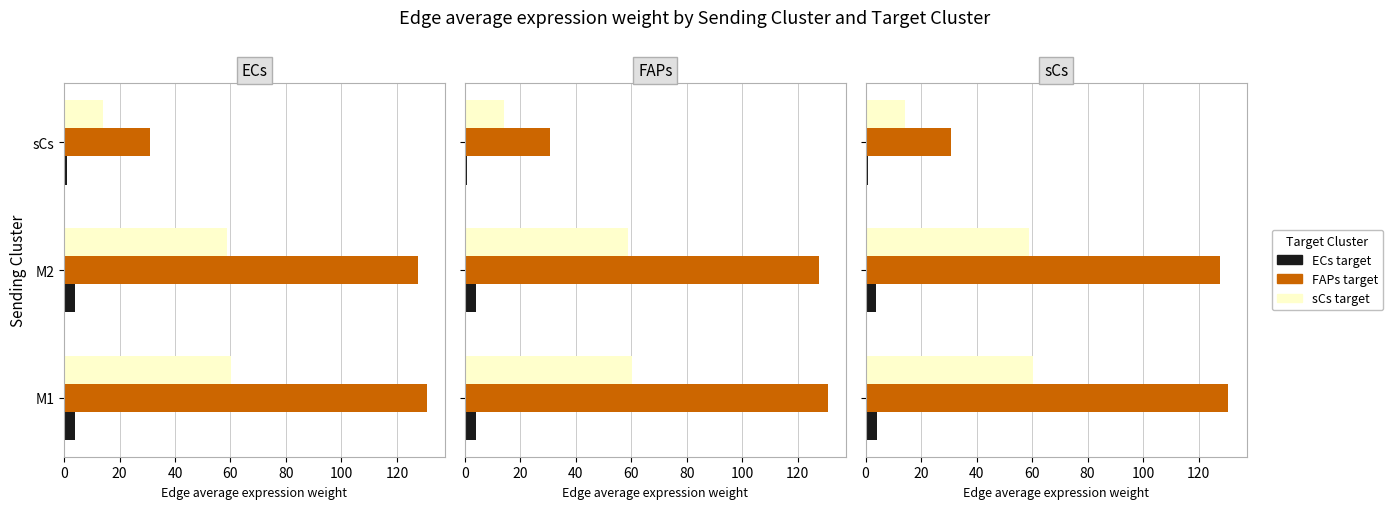

Which series changed the most between M1 and M2?

FAPs target